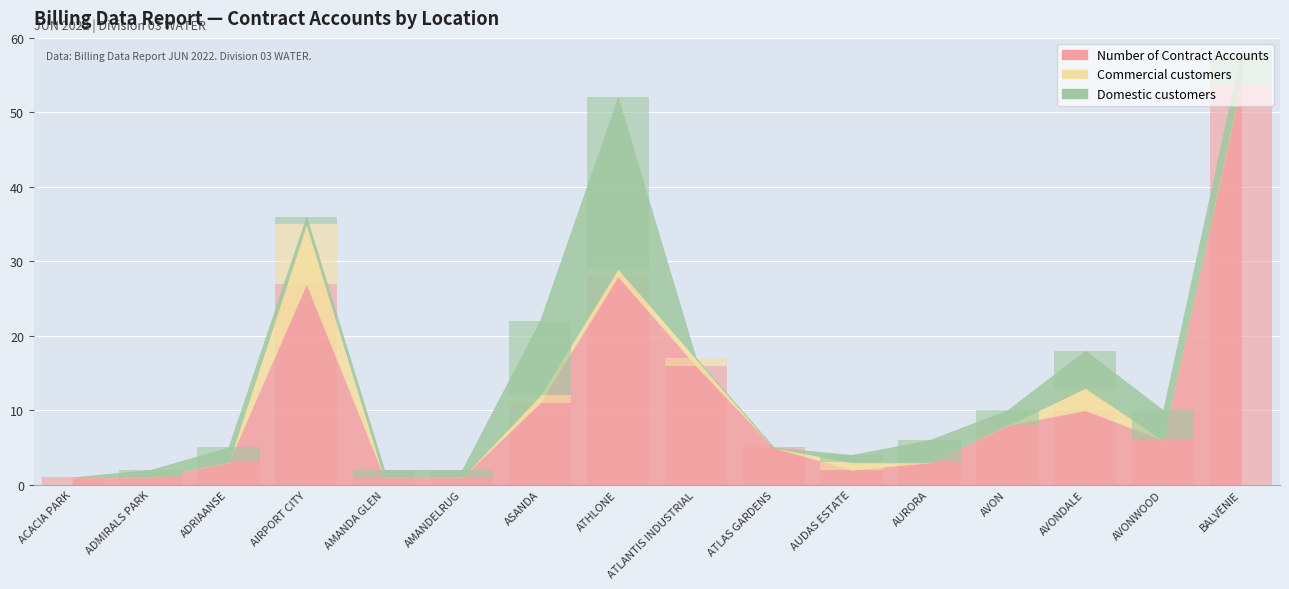

Does the chart contain stacked bars?

No